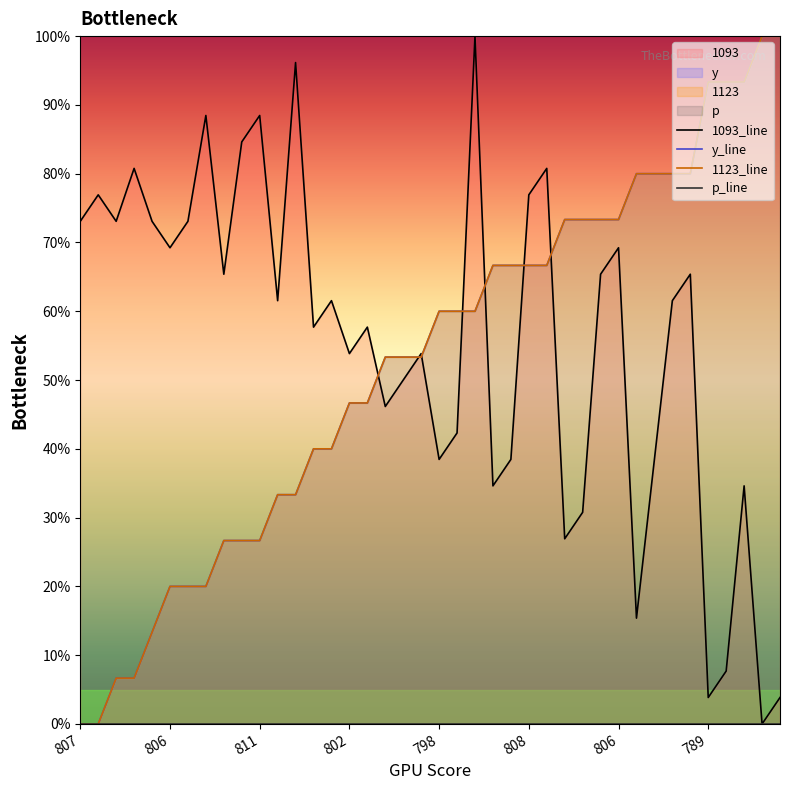

At which label is 1093_line closest to 50?

18